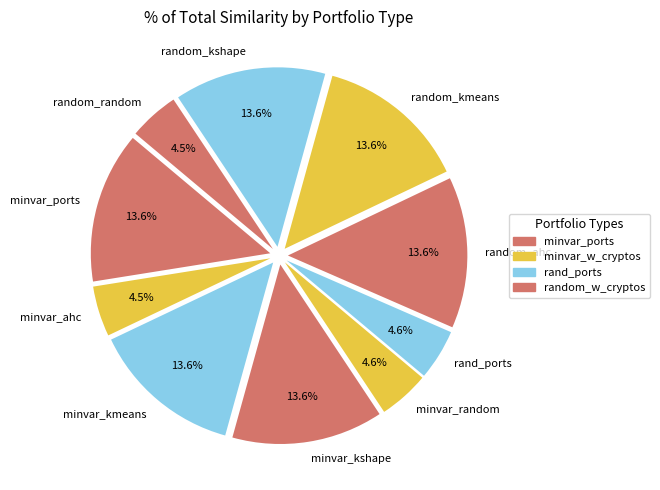

To the nearest percent, what is the difference between the largest and smallest slice percentages?

9%